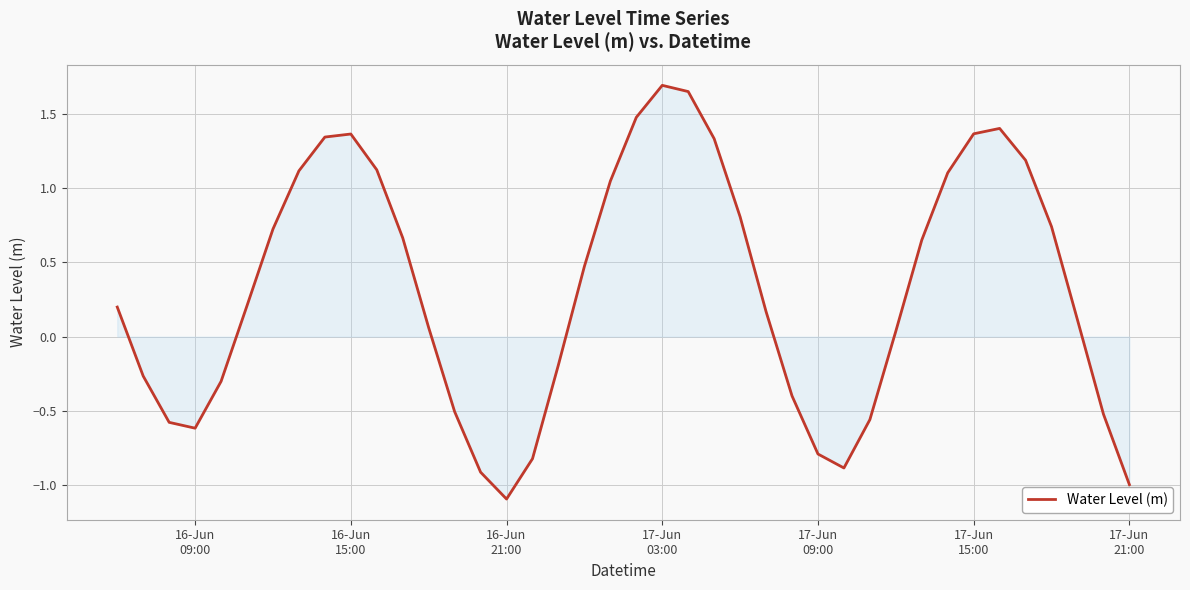

How many positive values are there?

25